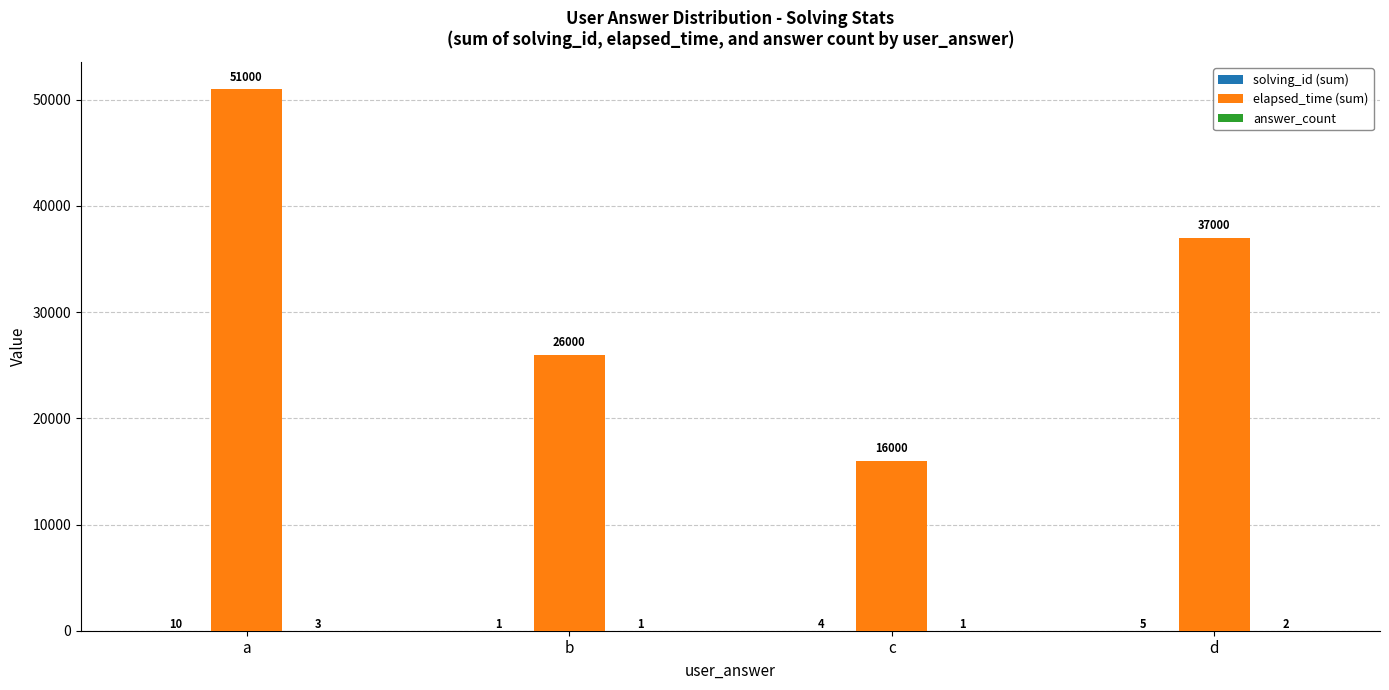

The elapsed_time (sum) series shows 49420 at d. True or false?

False